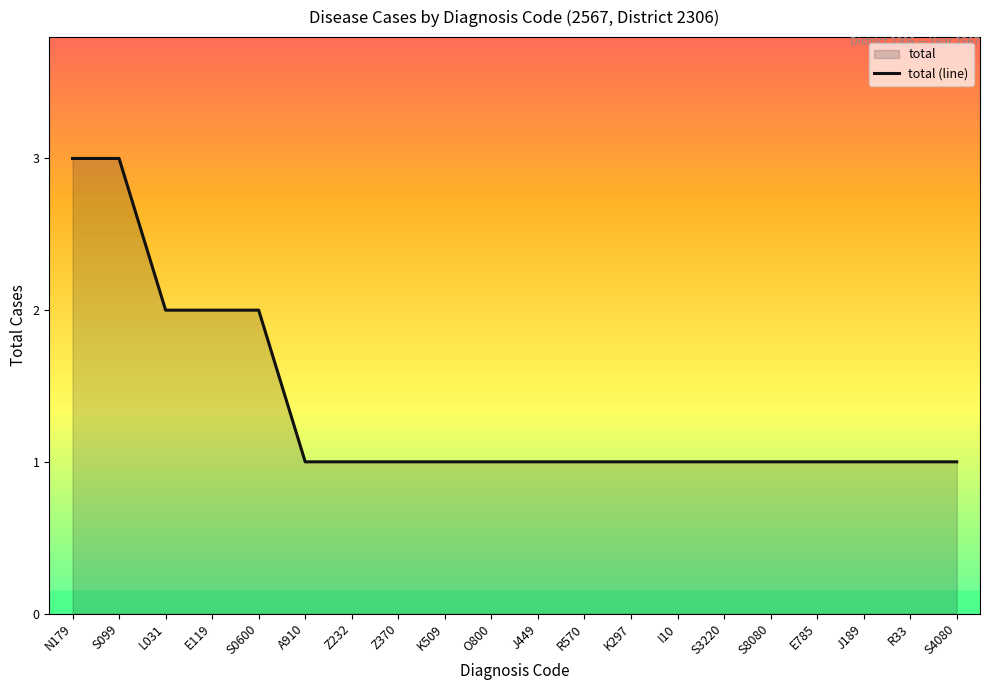

What is the label of the 4th point from the left?

E119